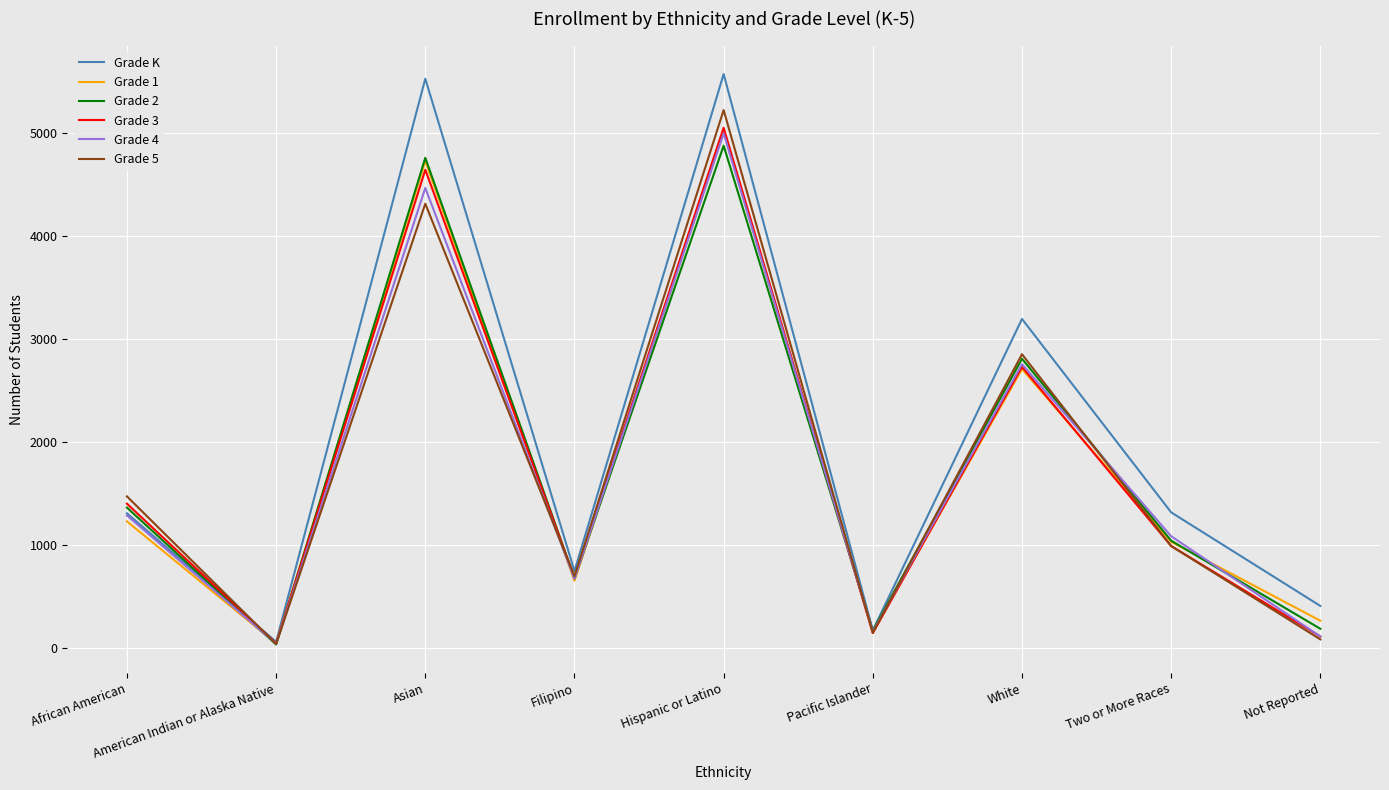

What position from the left is Hispanic or Latino?

5